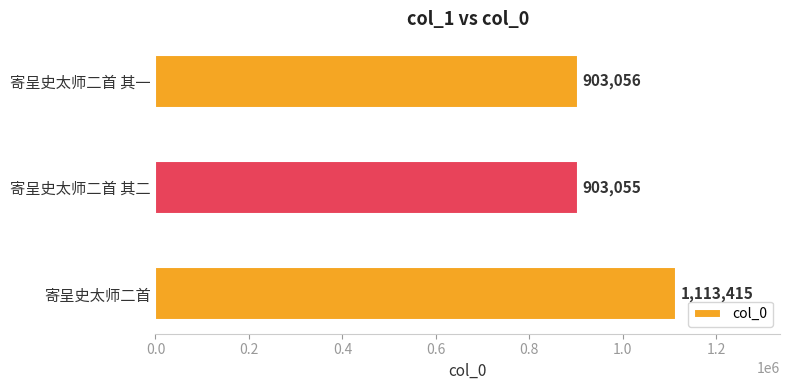

What is the difference between the maximum and minimum values?

210360